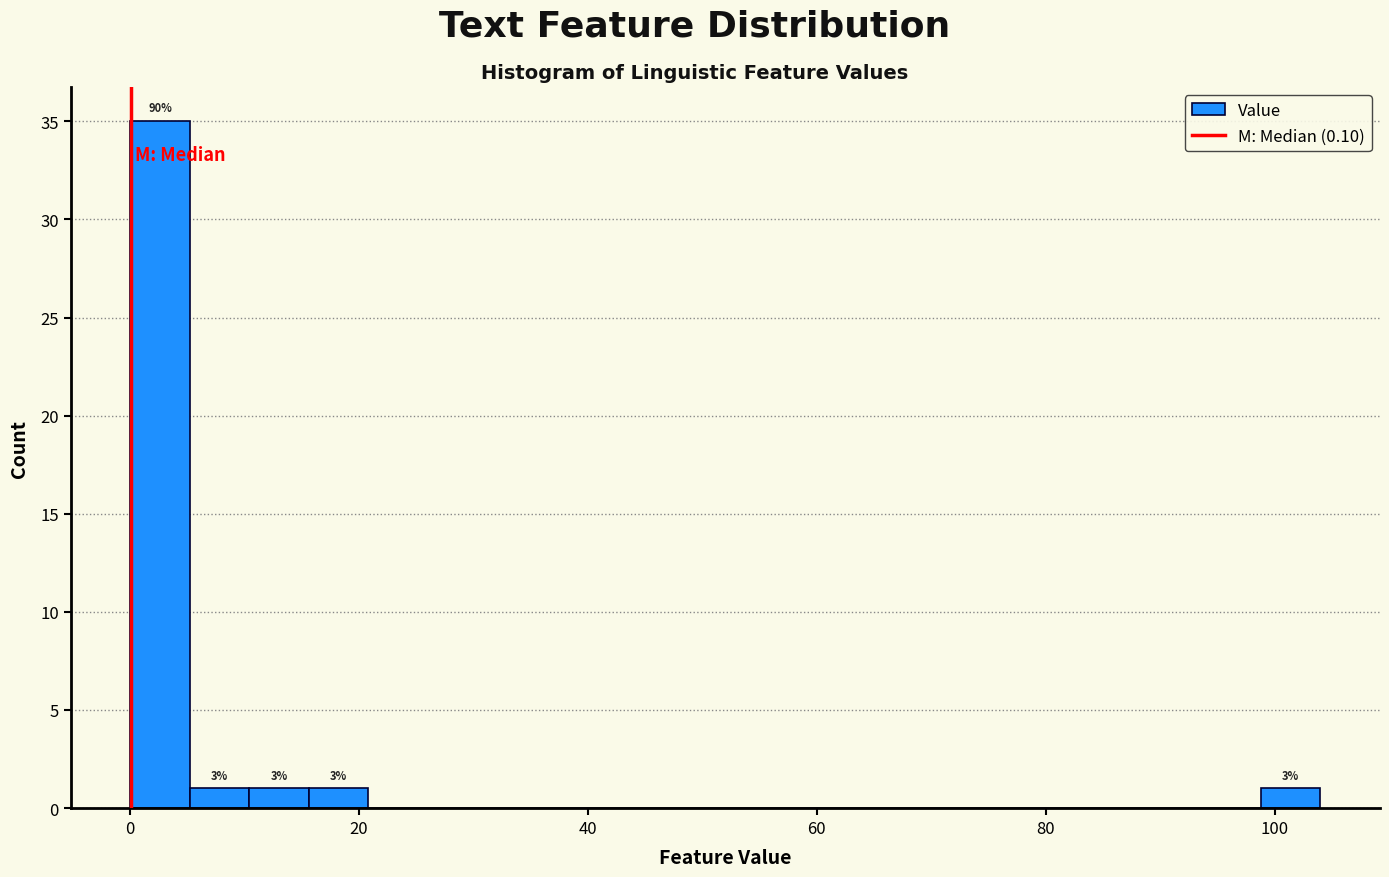

Read against the x-axis, roughly where is the centre of the tallest bar?

2